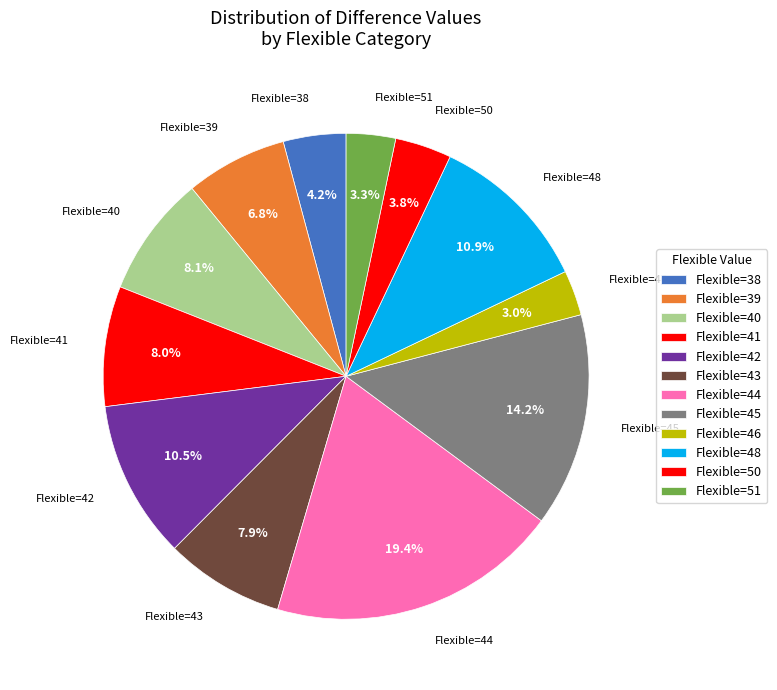

Count the number of slices in the pie.

12